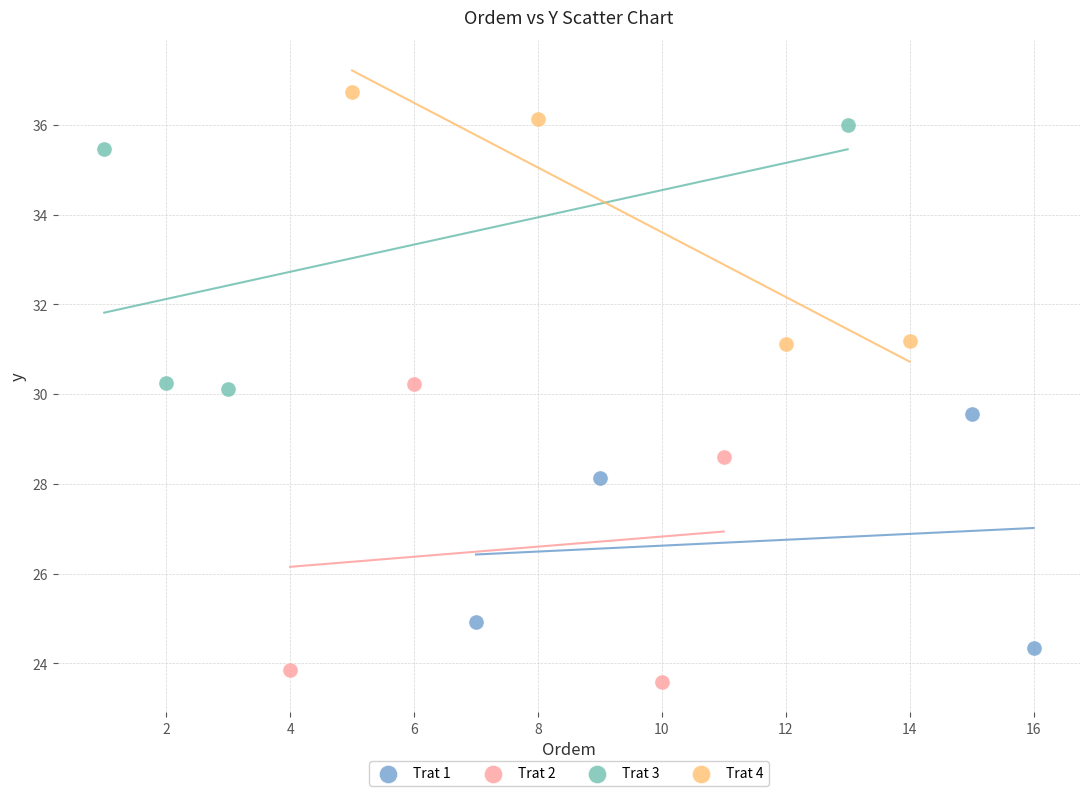

Which series reaches the maximum Y coordinate?

Trat 4